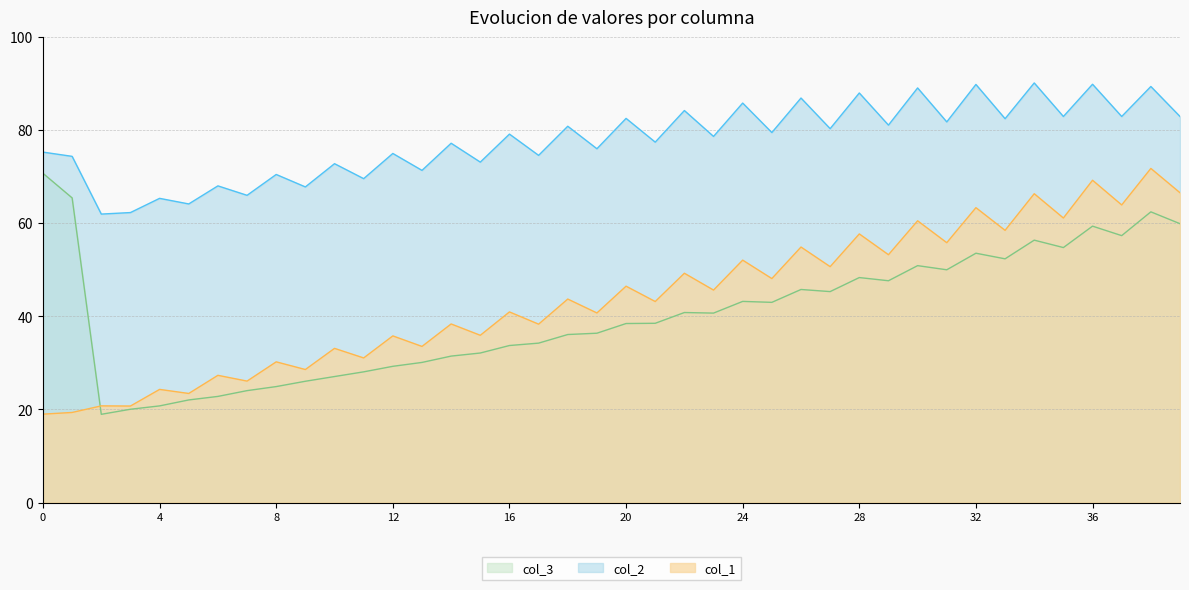

What is the average value of the col_2 series?

77.8